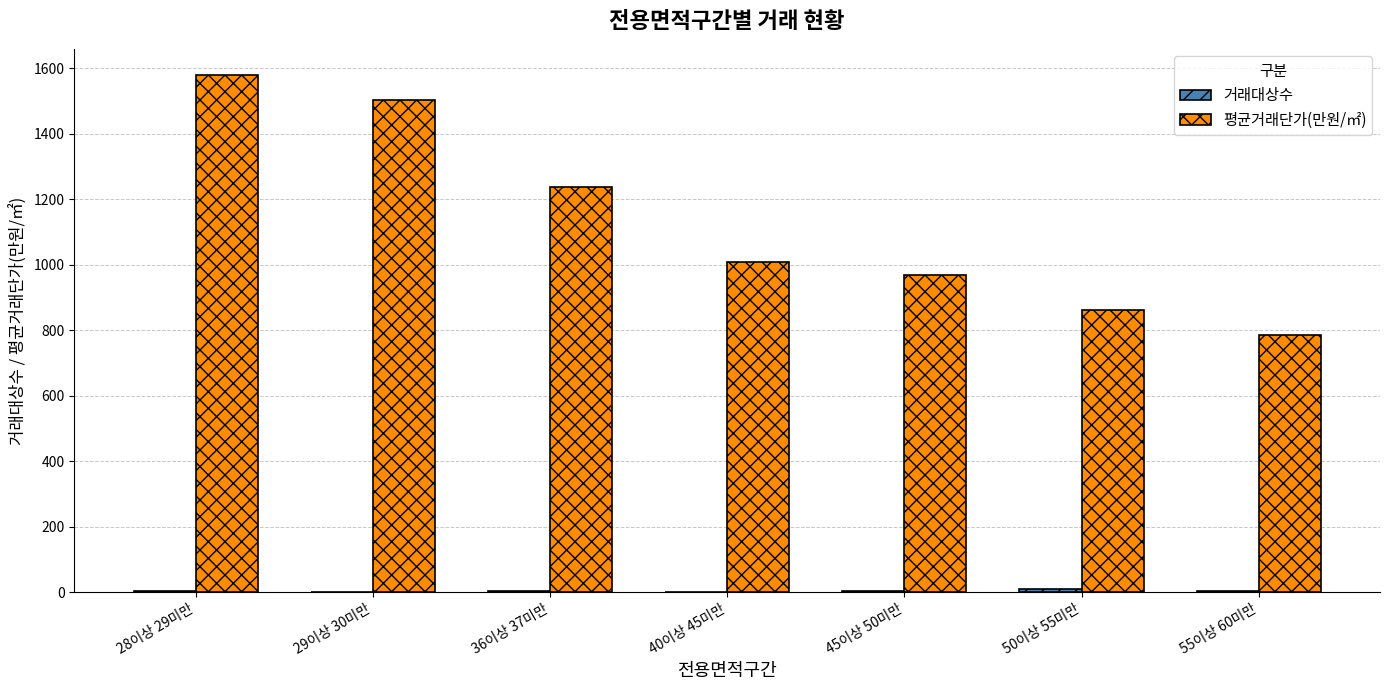

How many categories are shown in the chart?

7